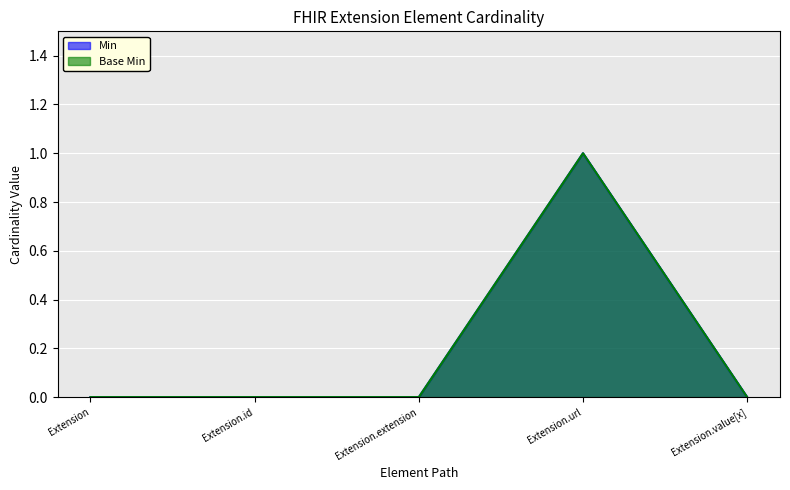

What is the difference between the maximum and minimum values in the Min series?

1